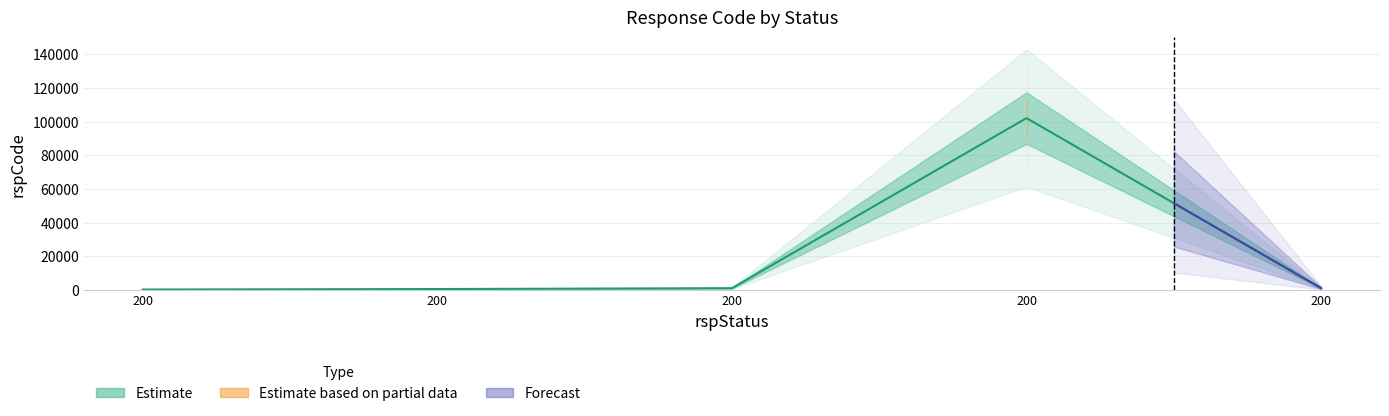

Between 200 and 200, which is larger?

200